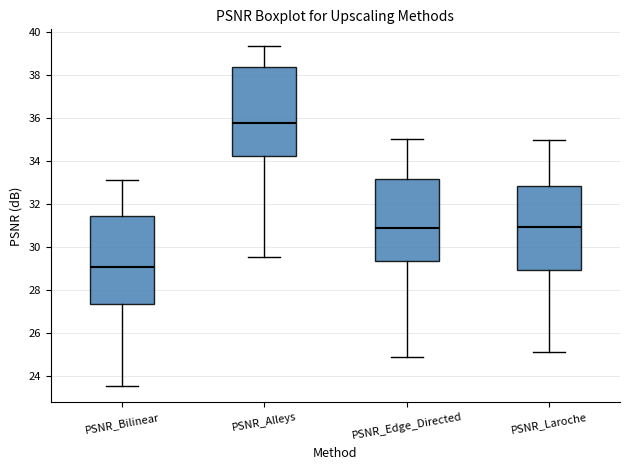

Where does the median line of the box for PSNR_Laroche sit on the y-axis? The values are not printed on the chart, so give them approximately, as read against the axis.

31.0